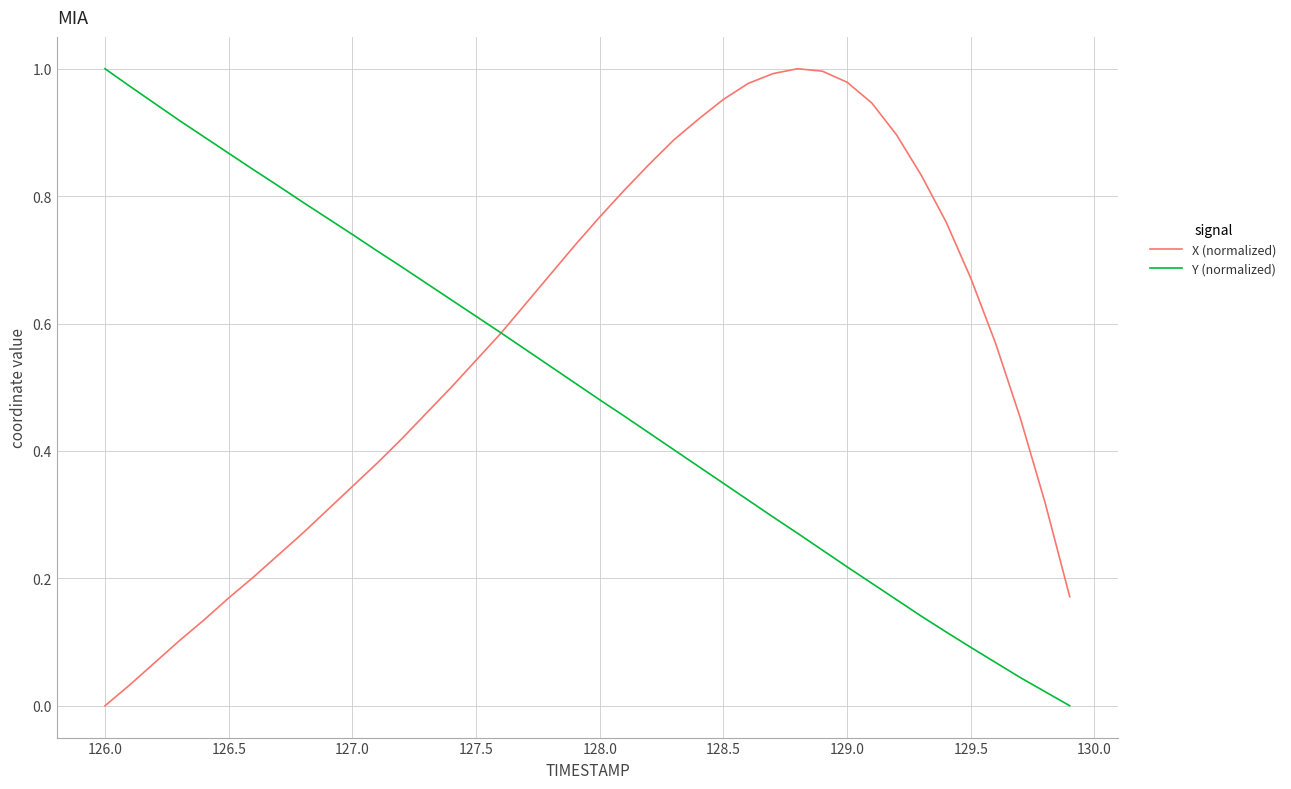

Rank the series by their average value, from highest to lowest.

X (normalized), Y (normalized)